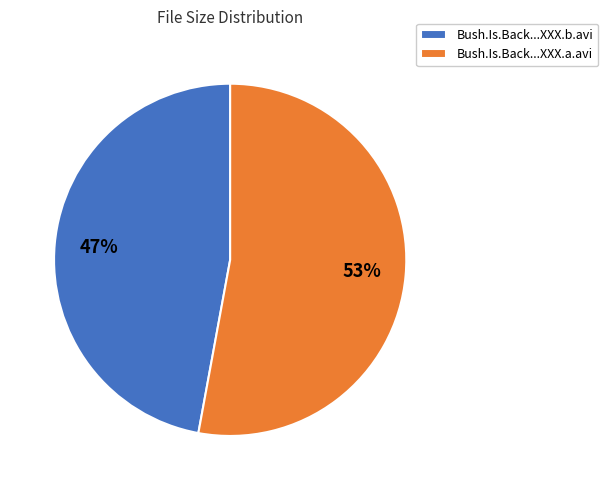

Do Bush.Is.Back...XXX.b.avi and Bush.Is.Back...XXX.a.avi together represent more than half of the pie?

Yes